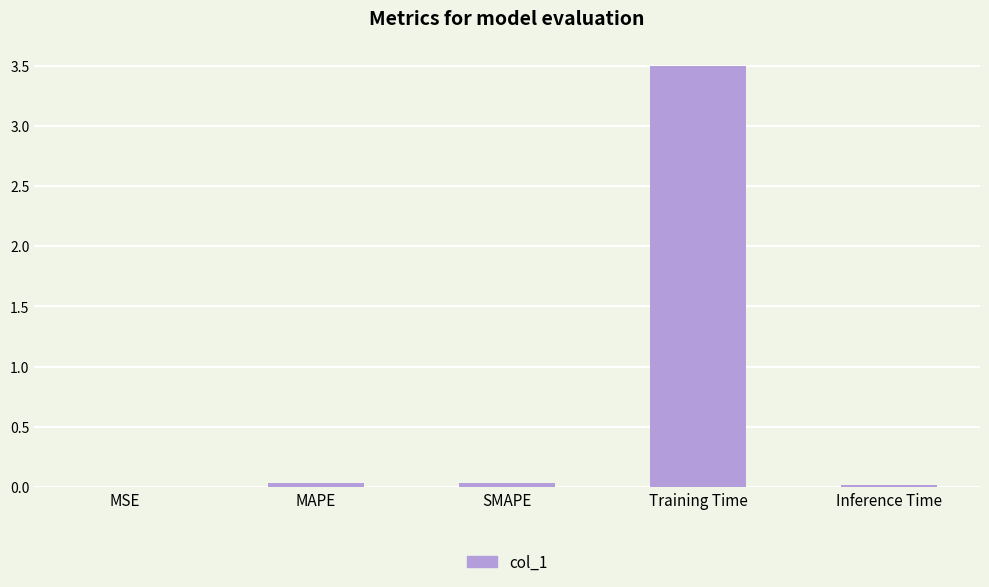

What is the maximum value shown in the chart?

3.5